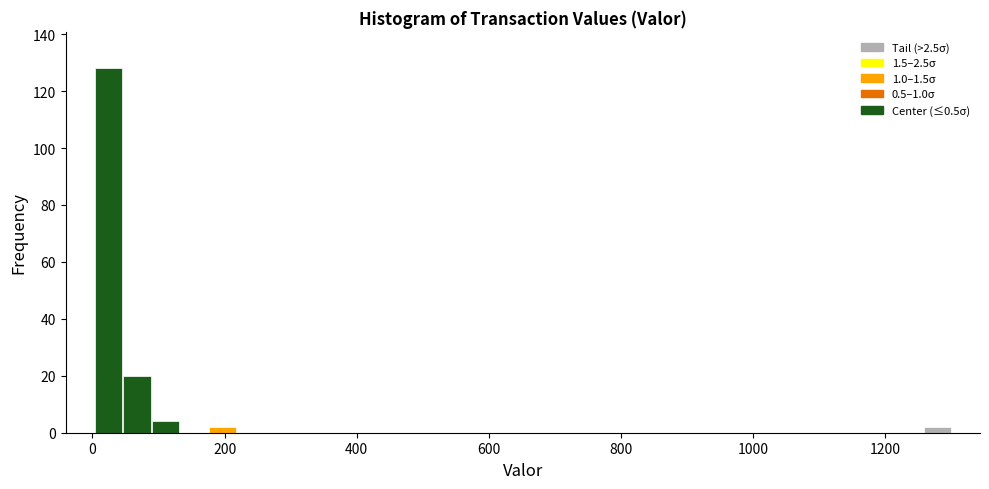

Read against the x-axis, roughly where is the centre of the tallest bar?

20